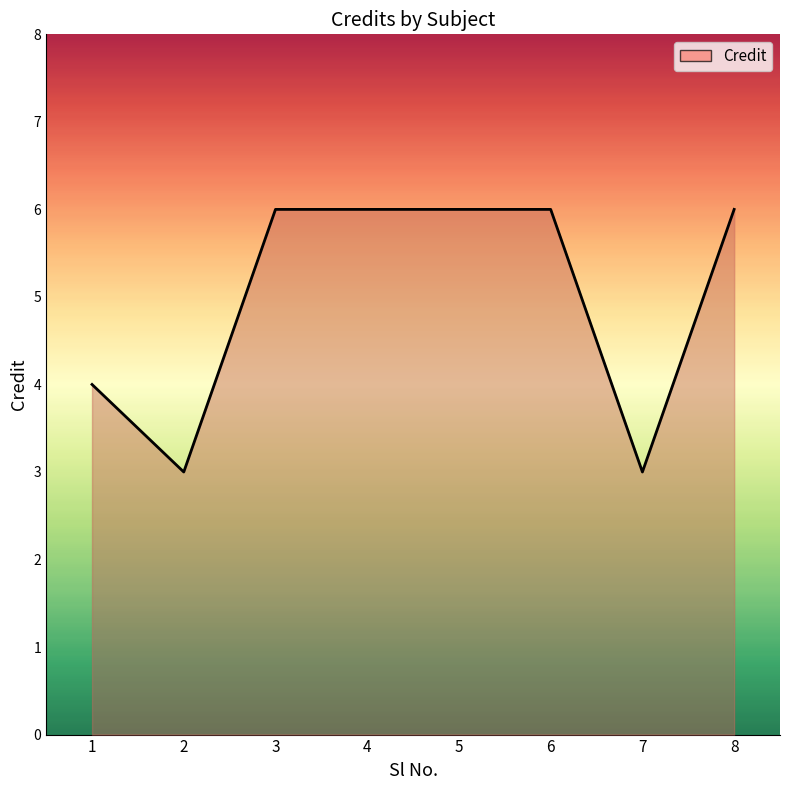

Where is the first local minimum?

2